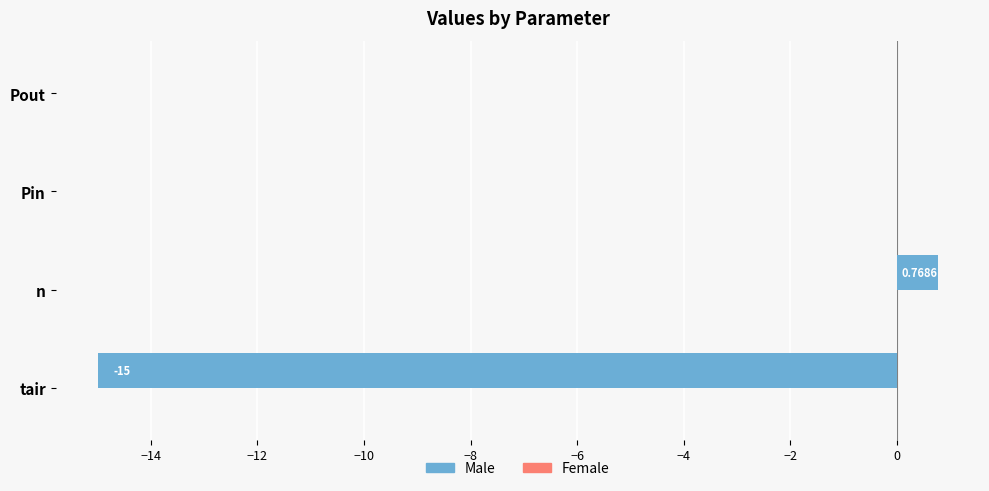

Which has a higher value, n or Pout?

n